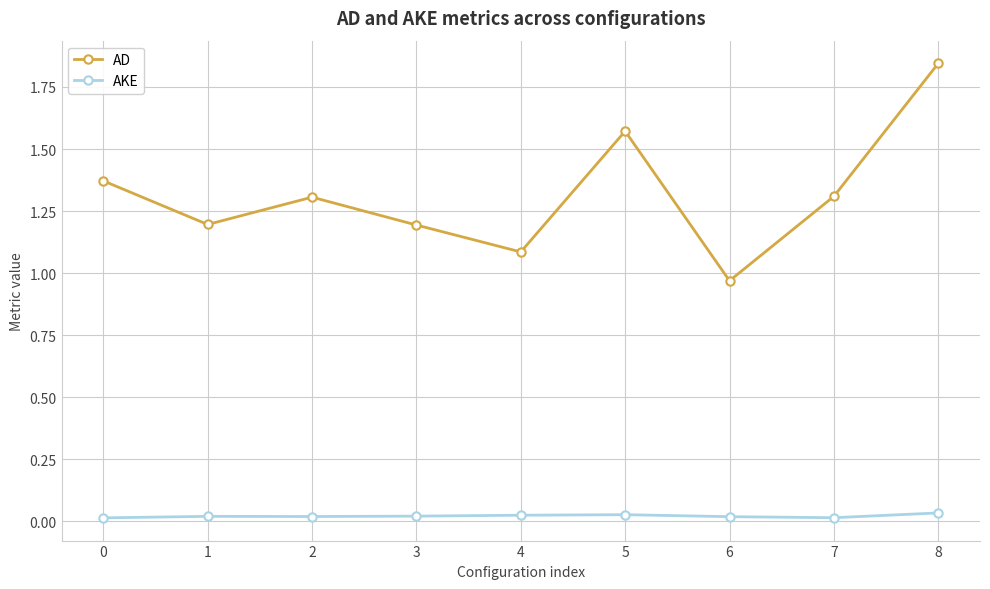

Is it true that AD equals 1.1 at 4?

True